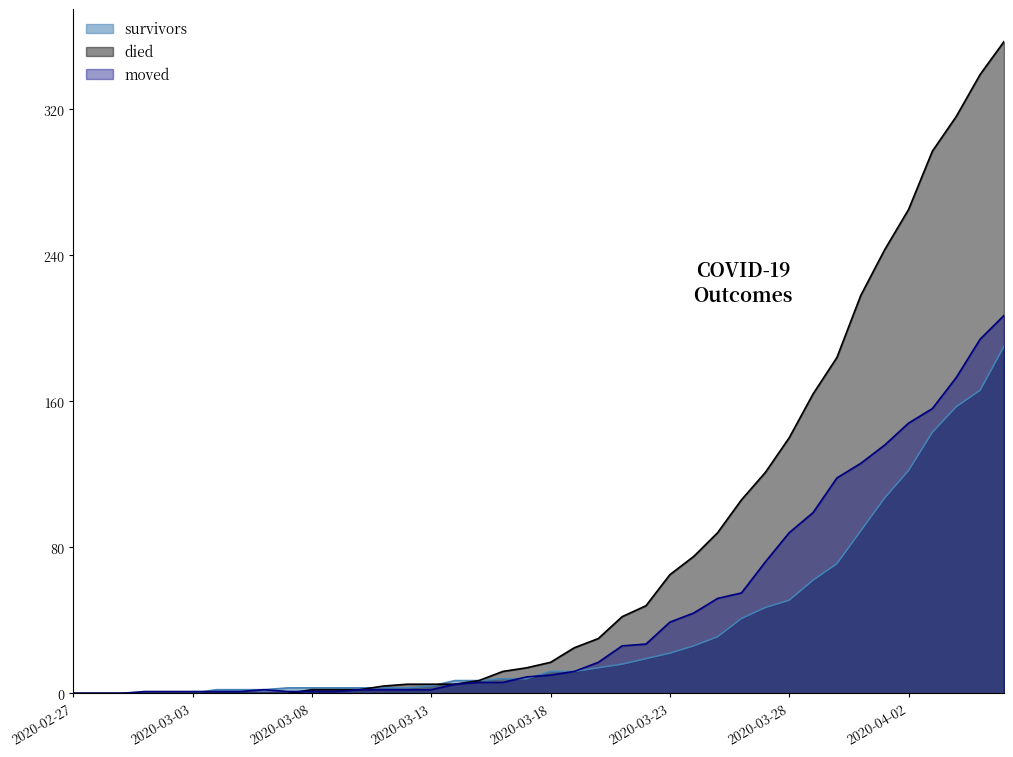

What is the label of the 2nd point from the left?

2020-02-28